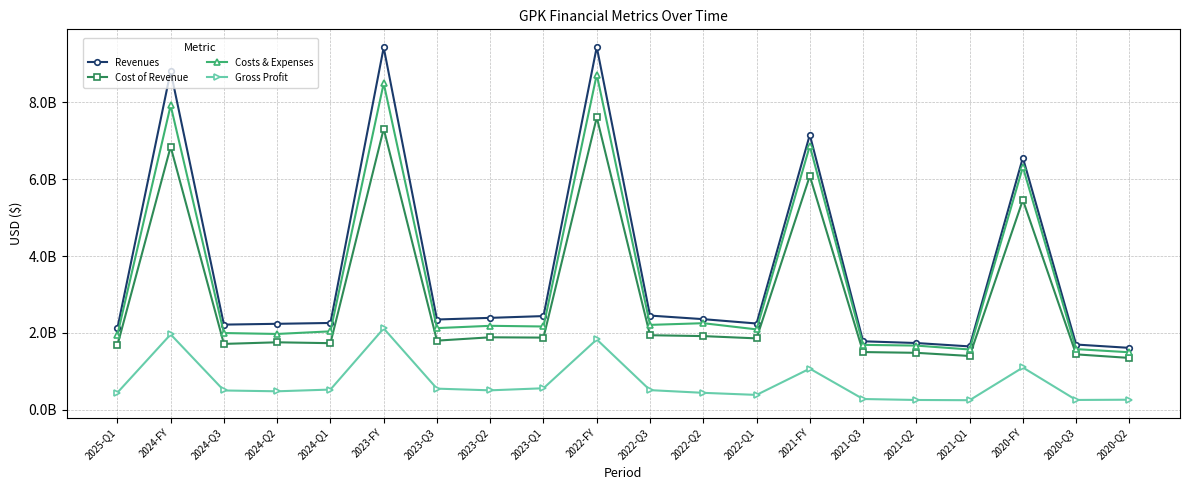

Is this an area chart (filled region under the line)?

No